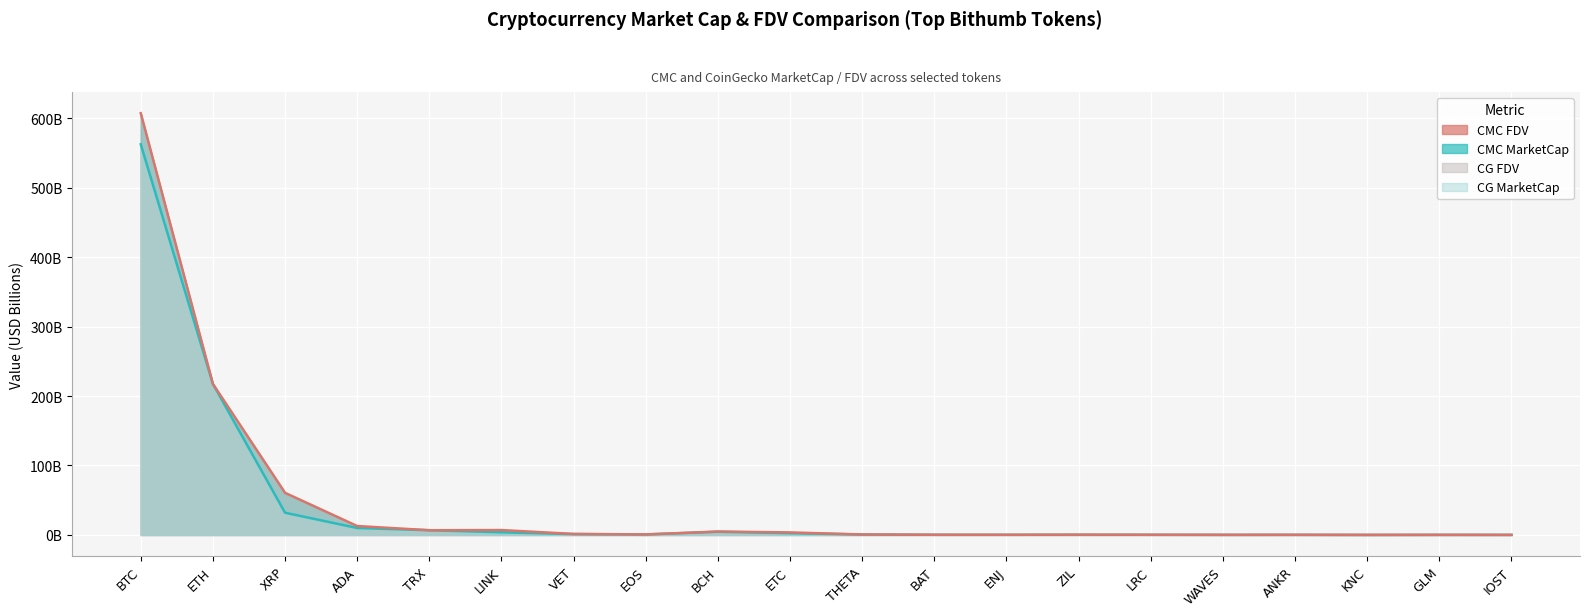

What is the lowest value of the CMC_MarketCap series?

0.1